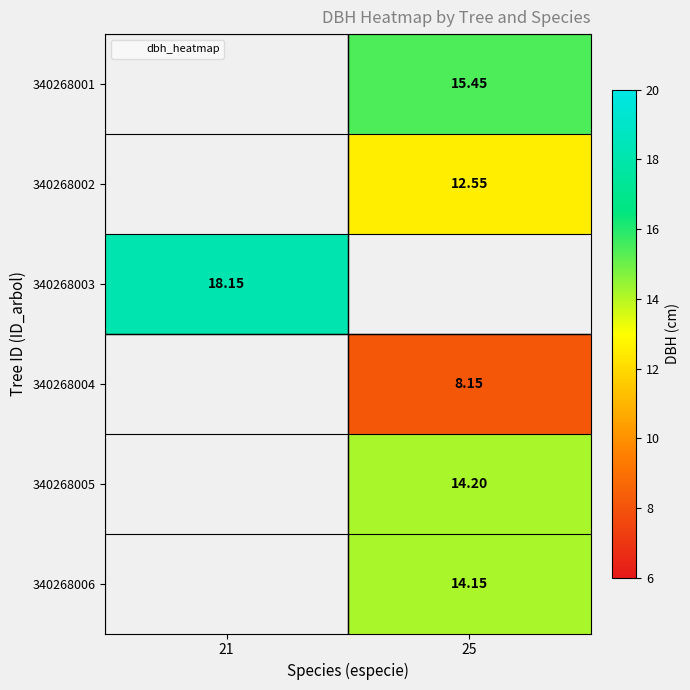

Is the value of 340268001 at 25 greater than the value of 340268004 at 25?

Yes